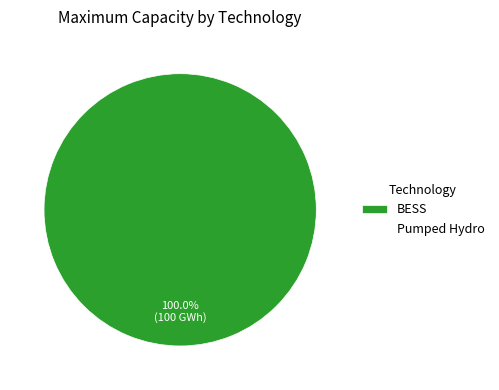

Does any single category account for the majority?

Yes